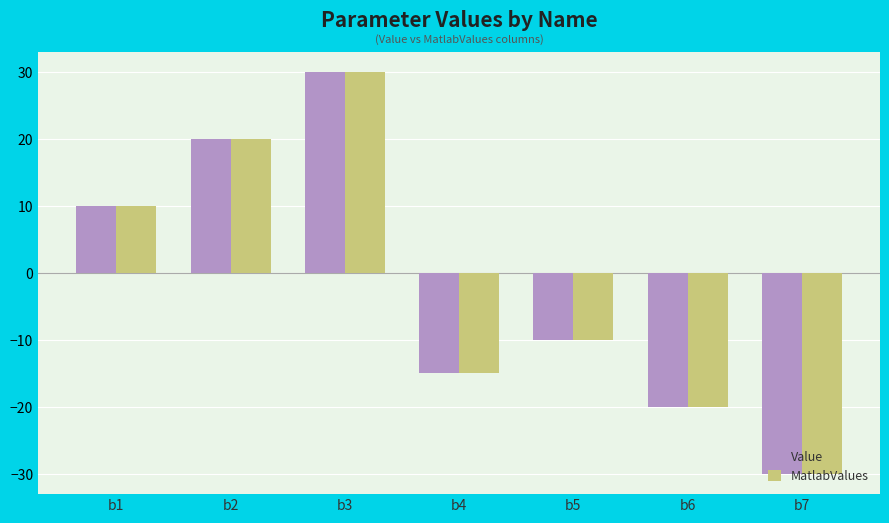

Rank the categories by Value value from lowest to highest.

b7, b6, b4, b5, b1, b2, b3